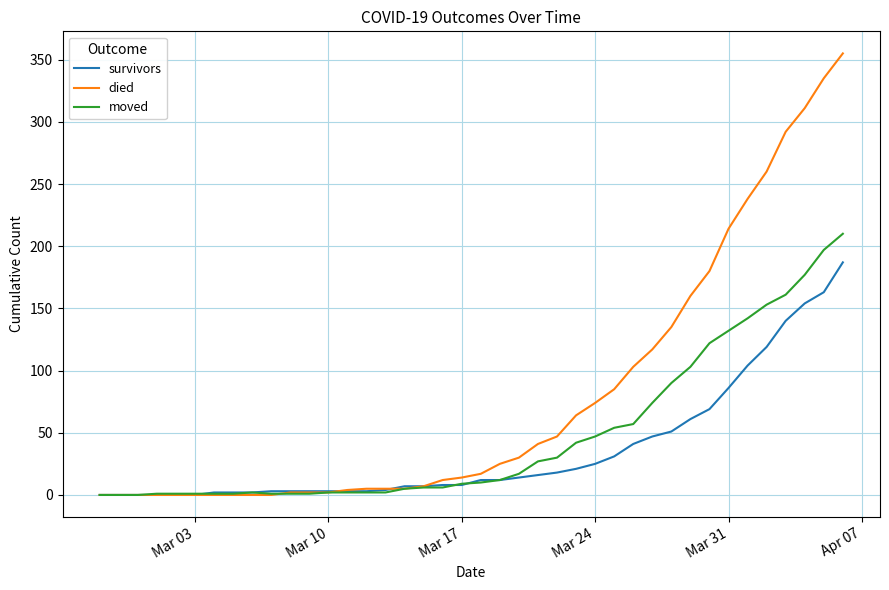

What is the greatest value displayed?

355